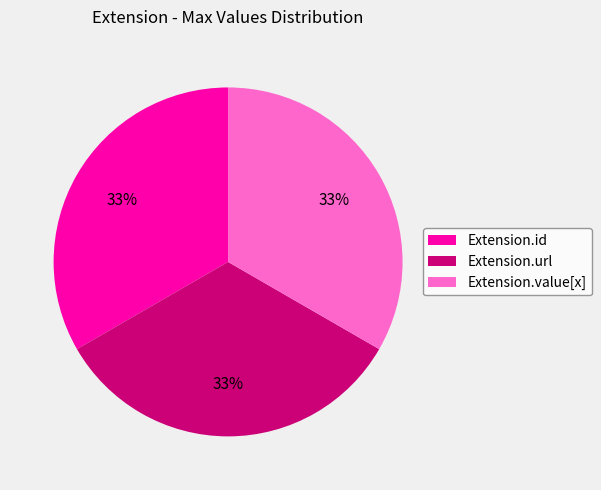

What is the ratio of the value at Extension.id to the value at Extension.value[x]?

1.0